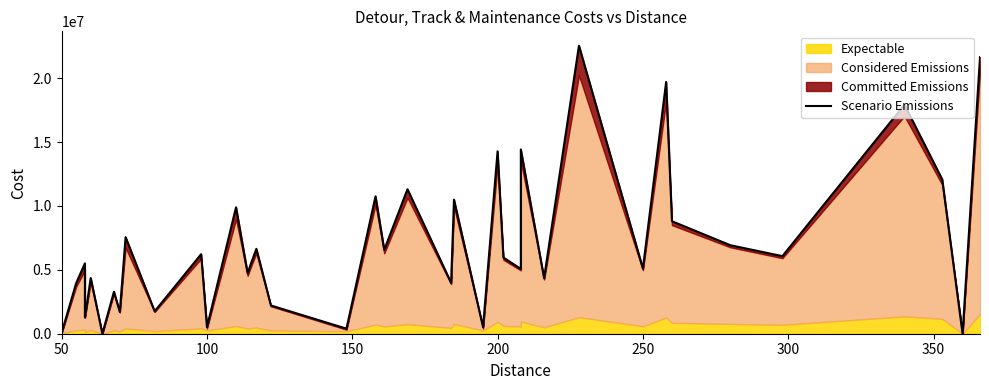

True or false: the data has more than 2 interior local peaks.

True